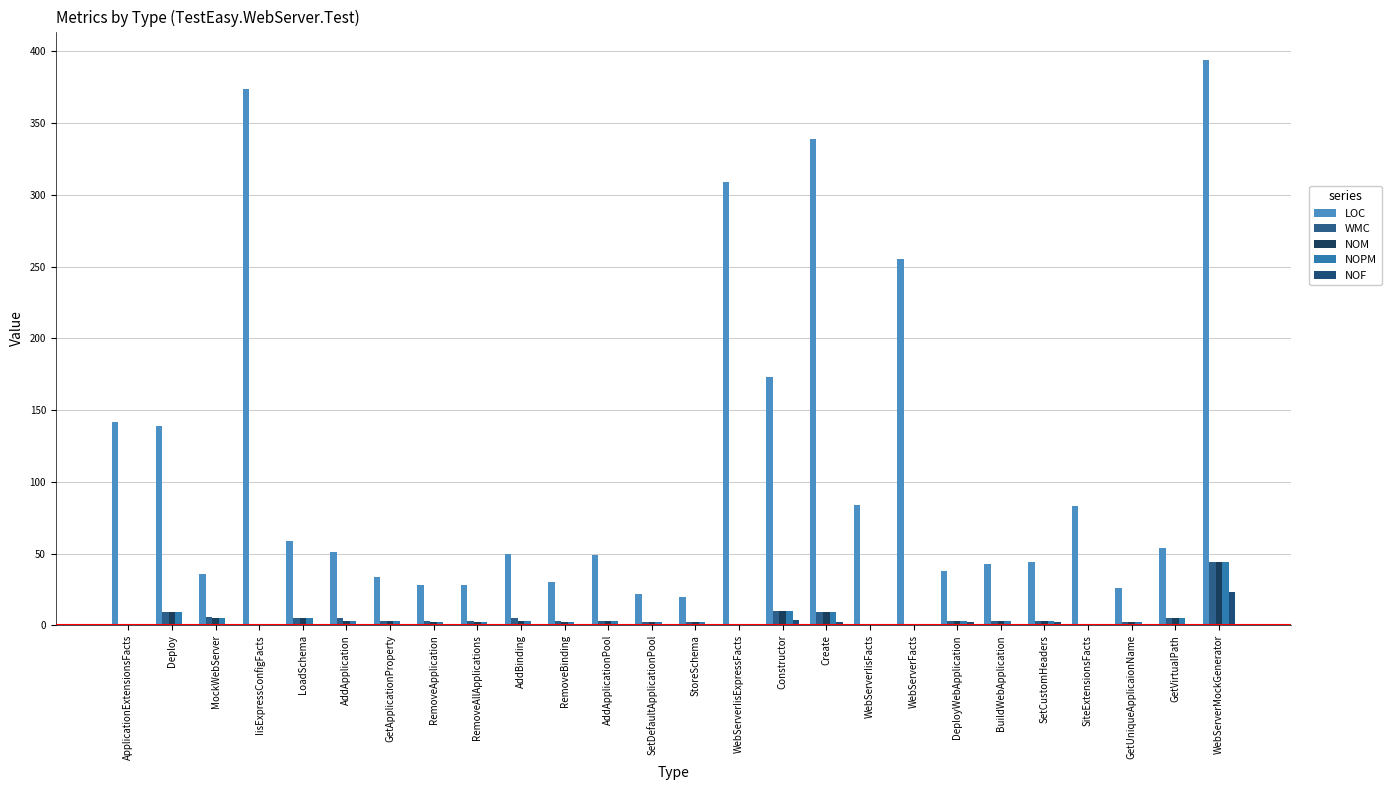

Which category has the lowest value across all series?

ApplicationExtensionsFacts